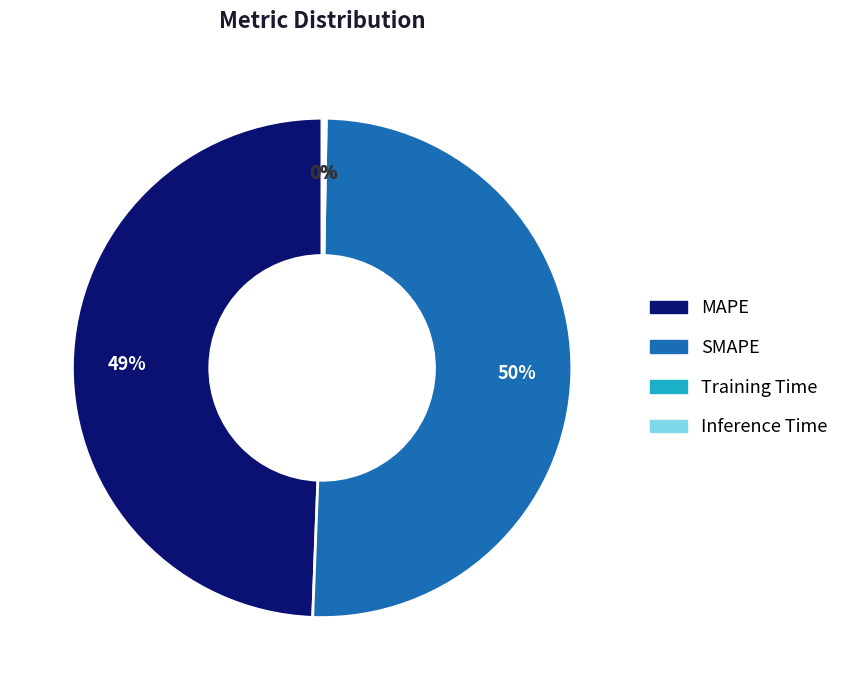

What is the largest slice in the pie chart?

SMAPE